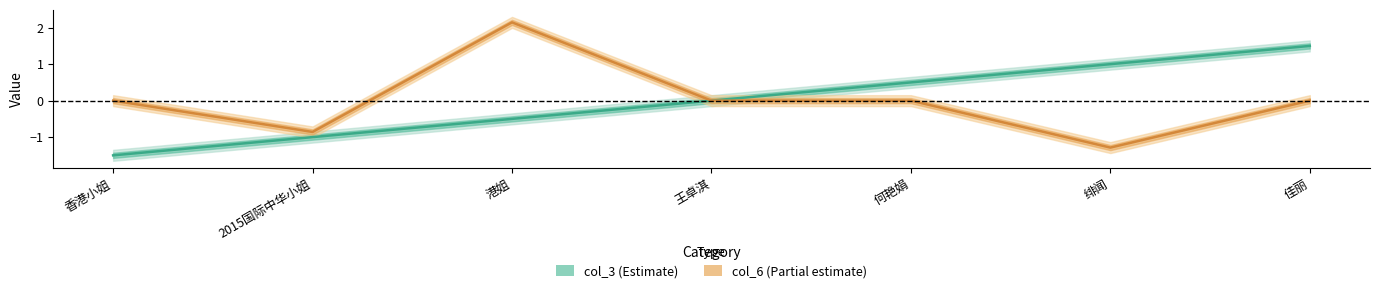

What is the label of the 1st point from the left?

香港小姐